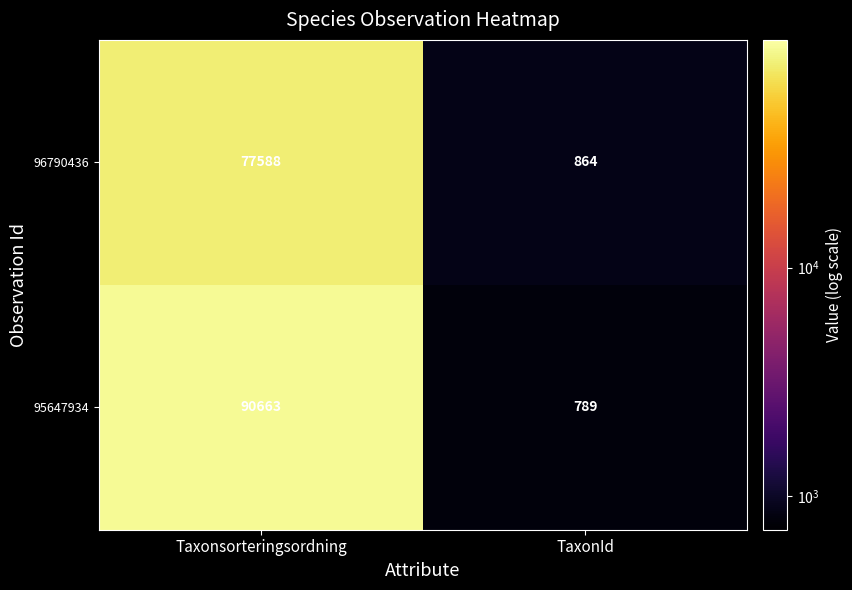

The value of 96790436 at Taxonsorteringsordning is 77588. True or false?

True